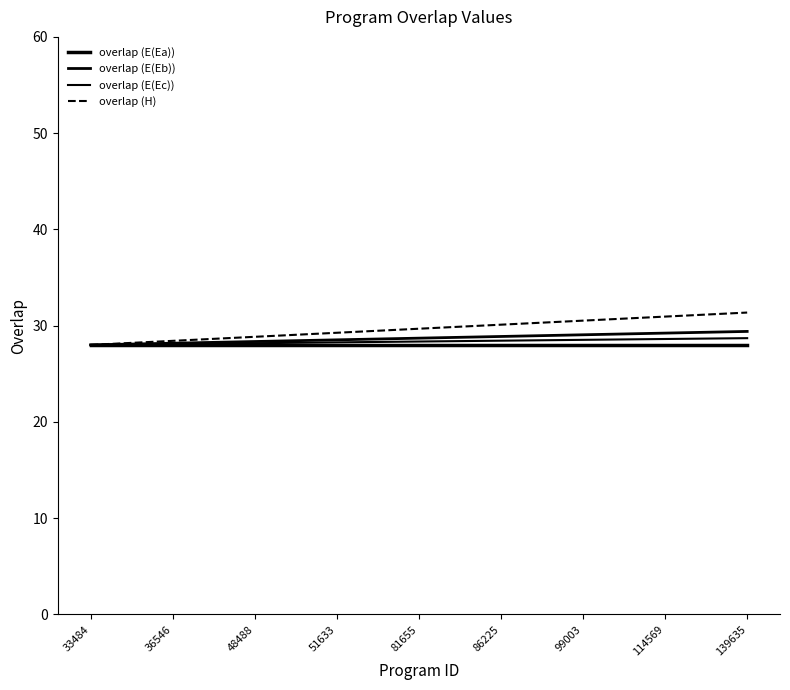

How many lines are shown in the chart?

4